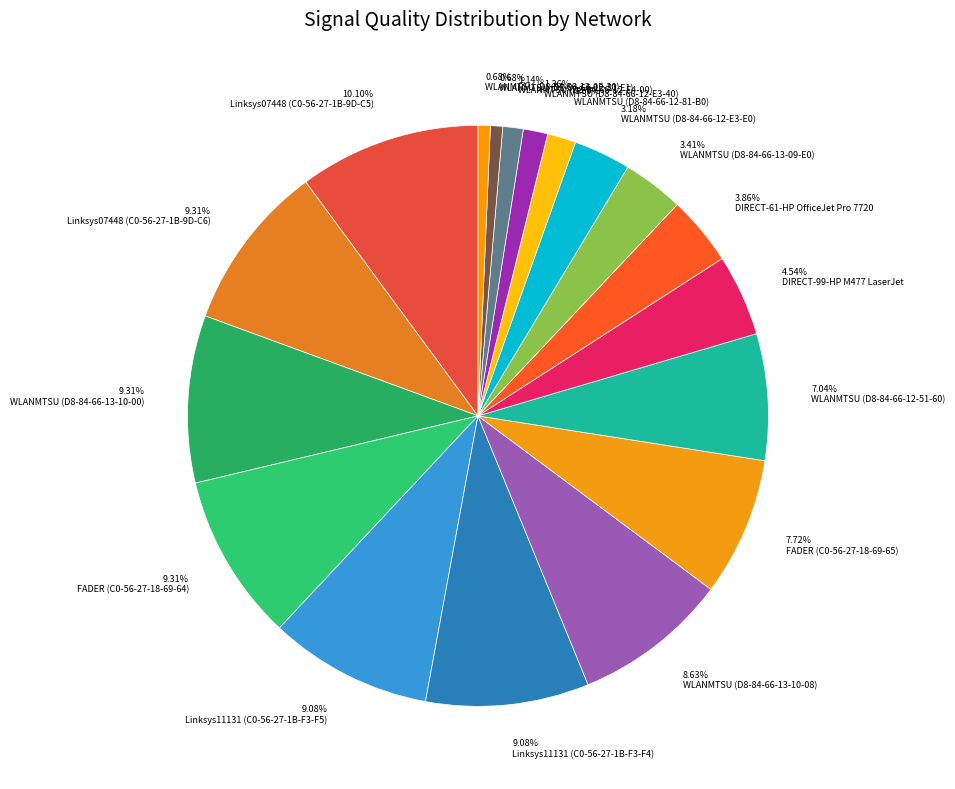

Which category has the biggest portion of the pie?

10.10% Linksys07448 (C0-56-27-1B-9D-C5)